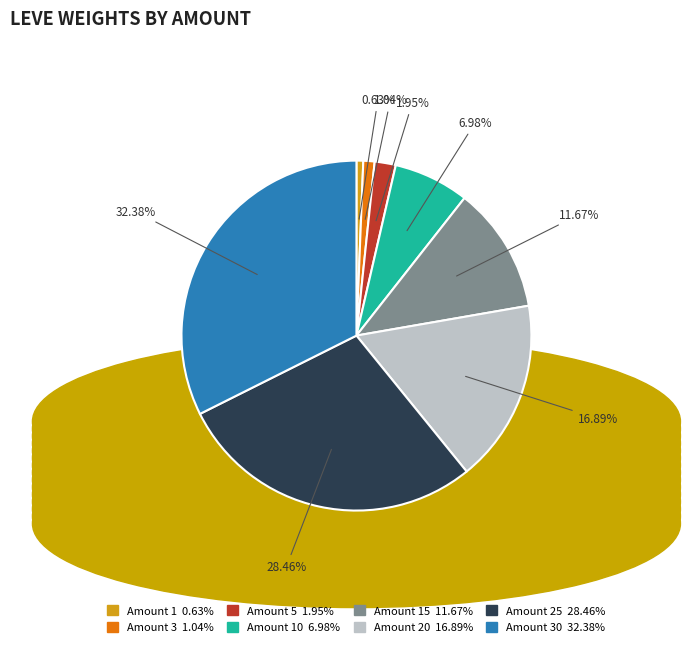

Count the number of slices in the pie.

8